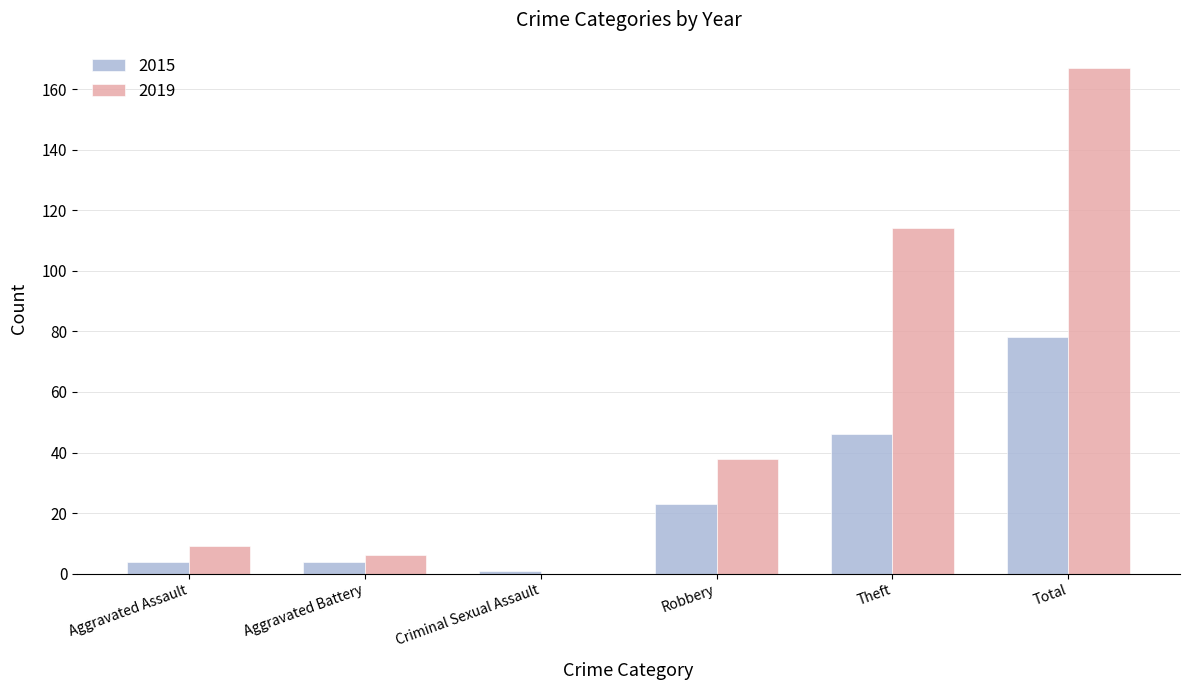

Which series has the largest range (max minus min)?

2019